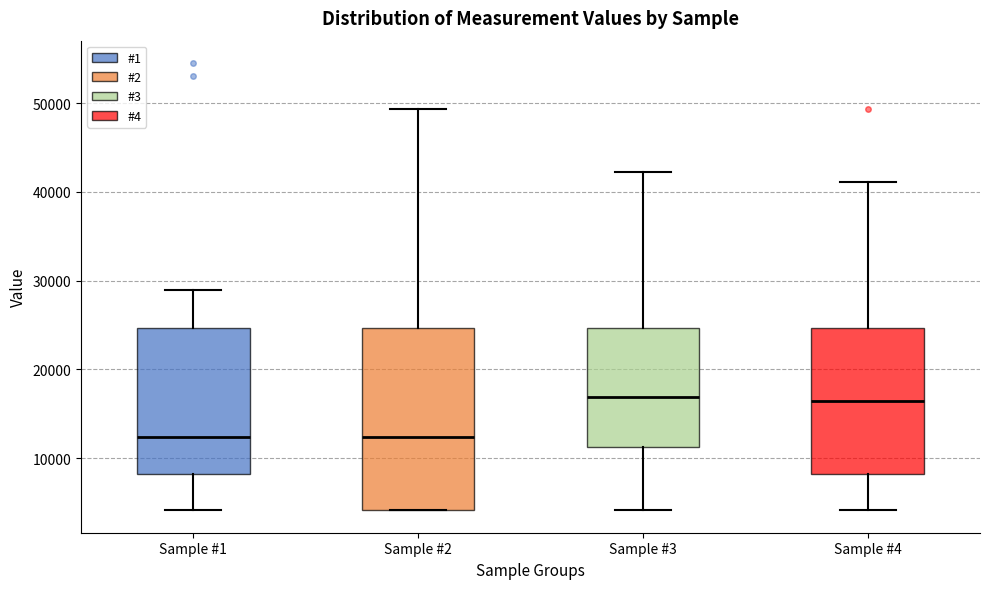

Where is the upper edge of the box for Sample #4 on the y-axis? The values are not printed on the chart, so give them approximately, as read against the axis.

25000